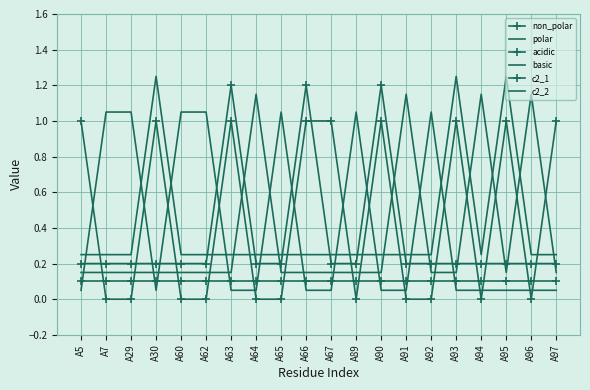

What value does the polar series have at A90?

0.1